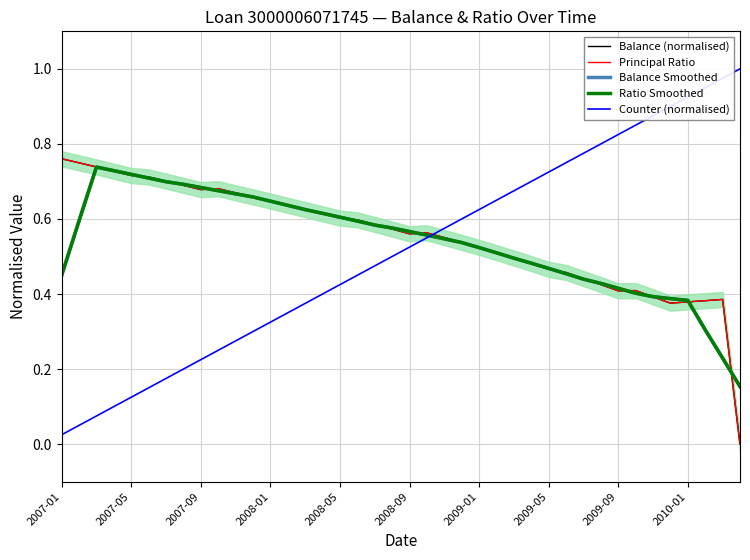

What is the value of the Counter (normalised) point at the 28th from the left?

0.7